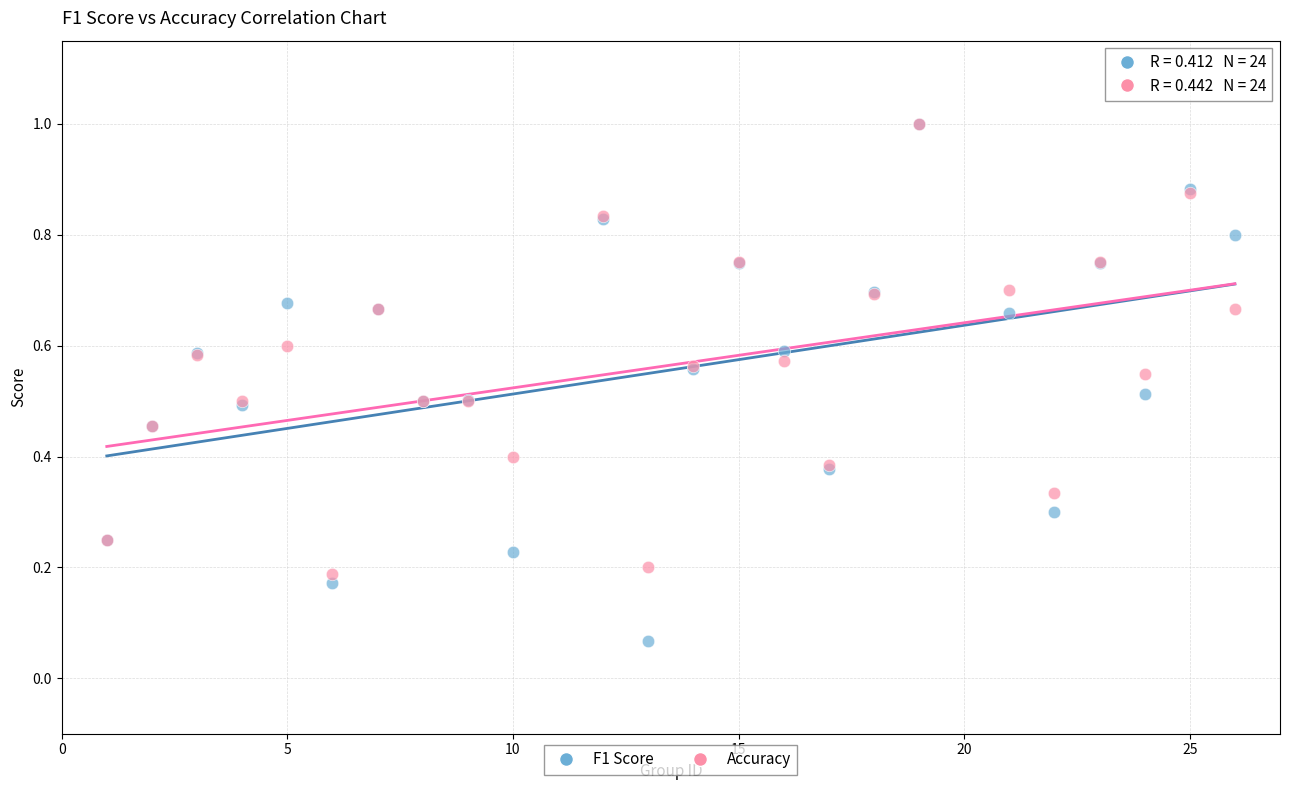

What are all the series names shown in the legend?

F1 Score, Accuracy